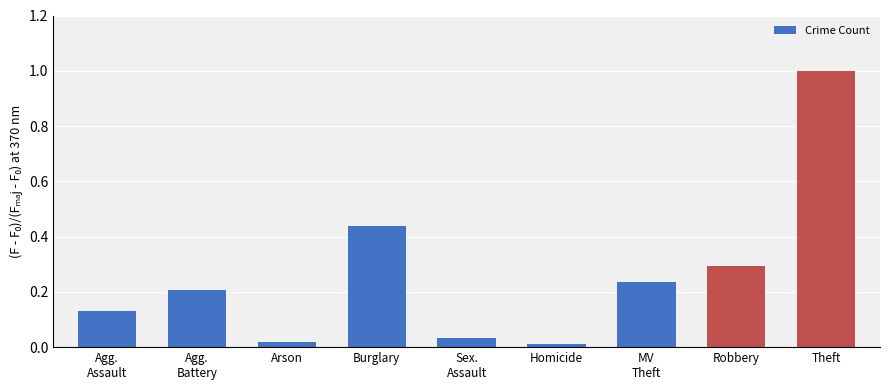

What is the value of the 9th bar from the left?

1.0